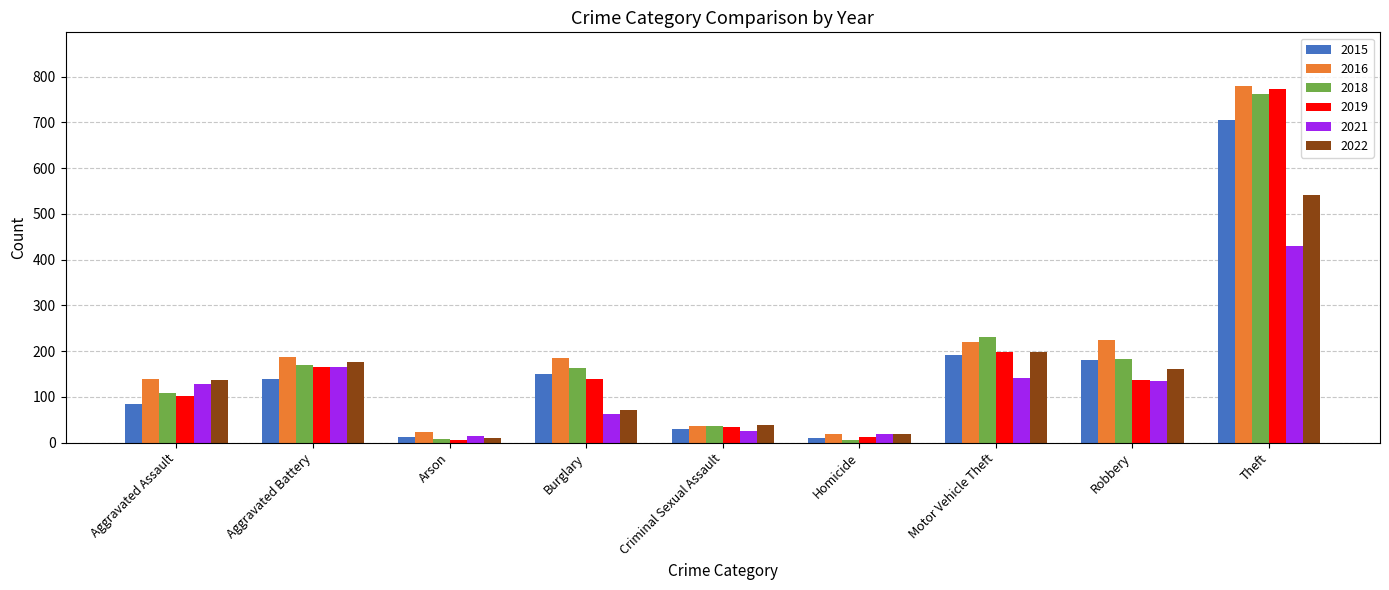

What is the difference between the second highest and minimum values in the 2016 series?

207